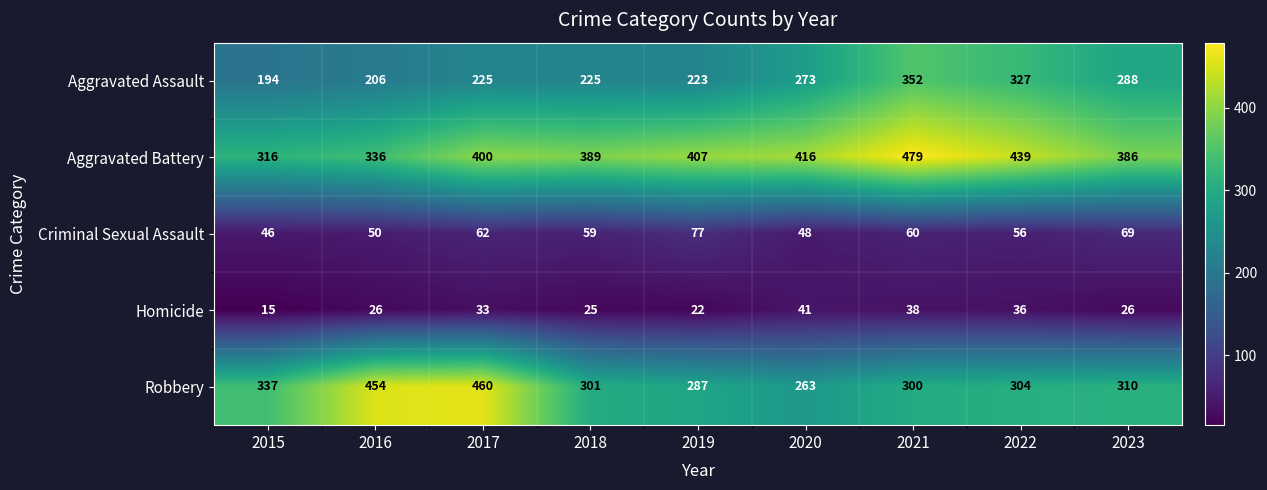

What is the spread (max minus min) of values at 2020?

375